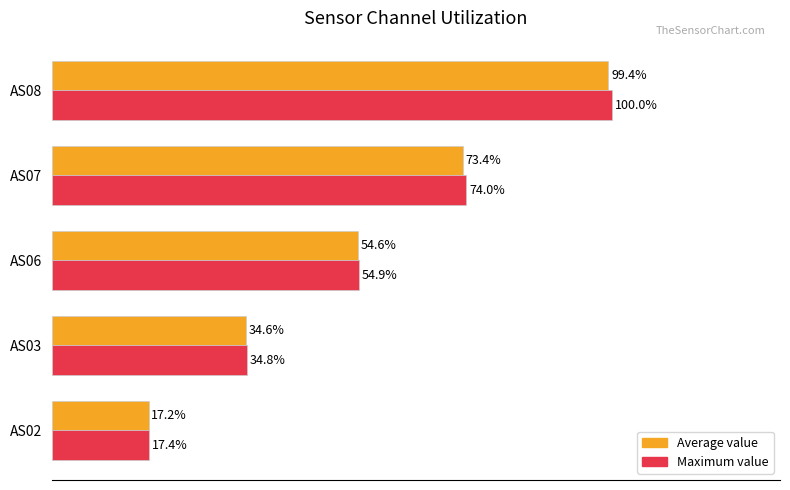

Between AS03 and AS07, which series saw the biggest shift?

Maximum value